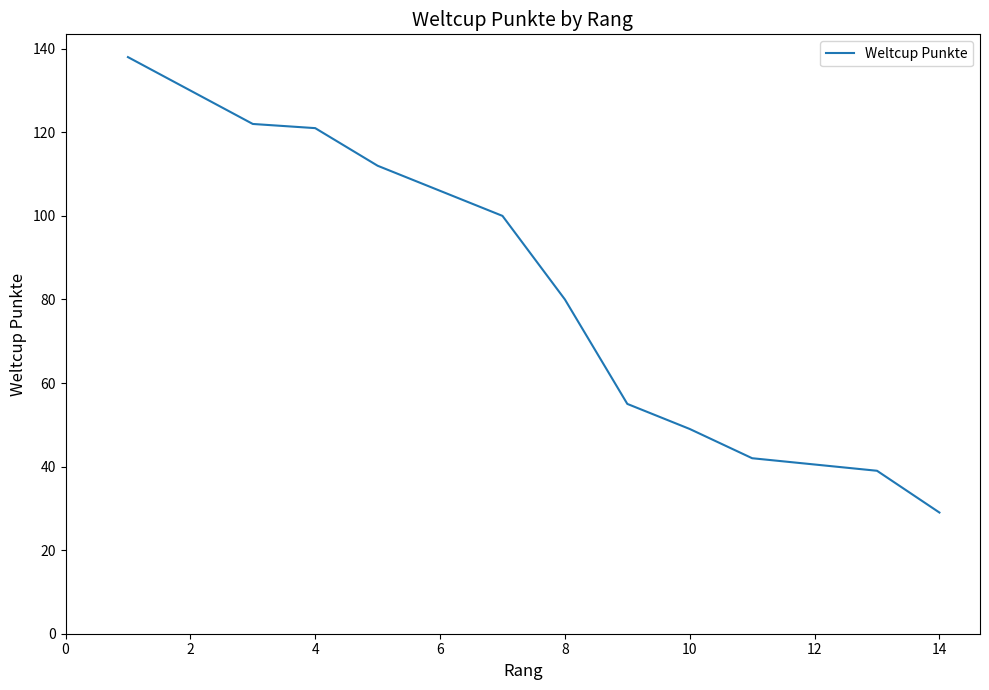

What is the maximum value shown in the chart?

138